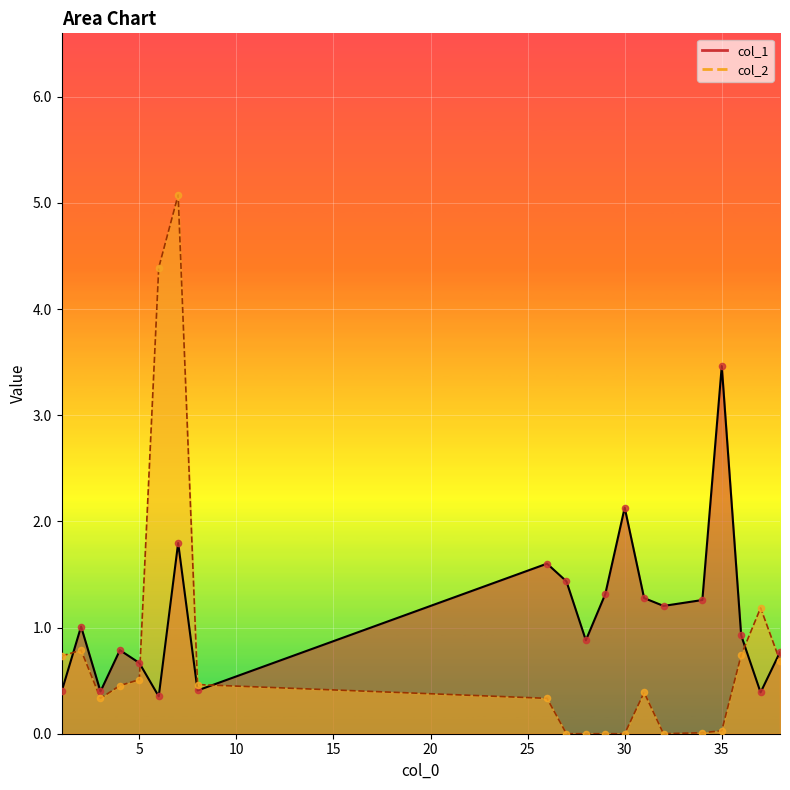

What is the total value across all series at 30?

2.1